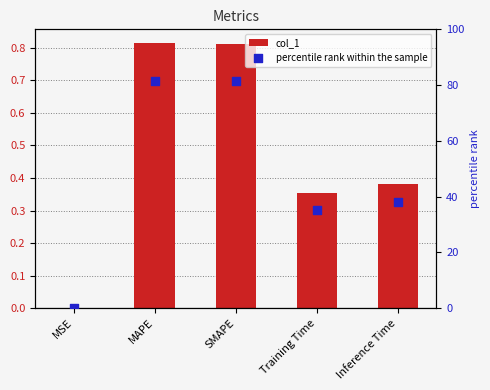

At which category is the sum across all series the highest?

MAPE